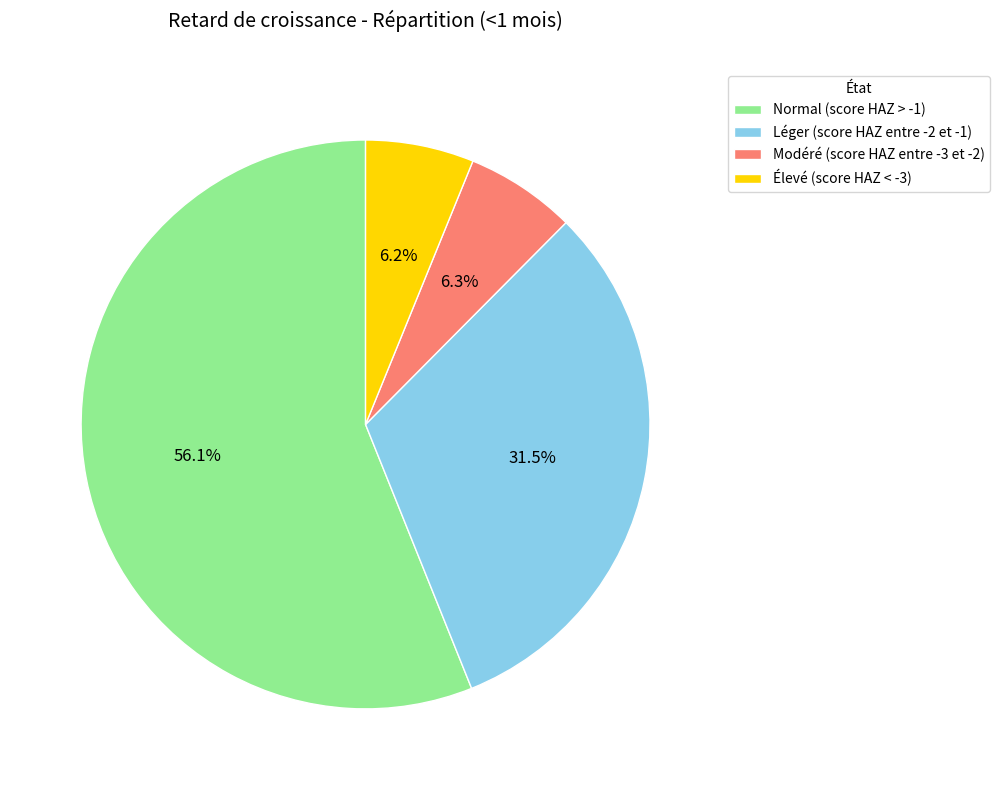

To the nearest percent, what is the combined percentage of Léger (score HAZ entre -2 et -1) and Modéré (score HAZ entre -3 et -2)?

38%